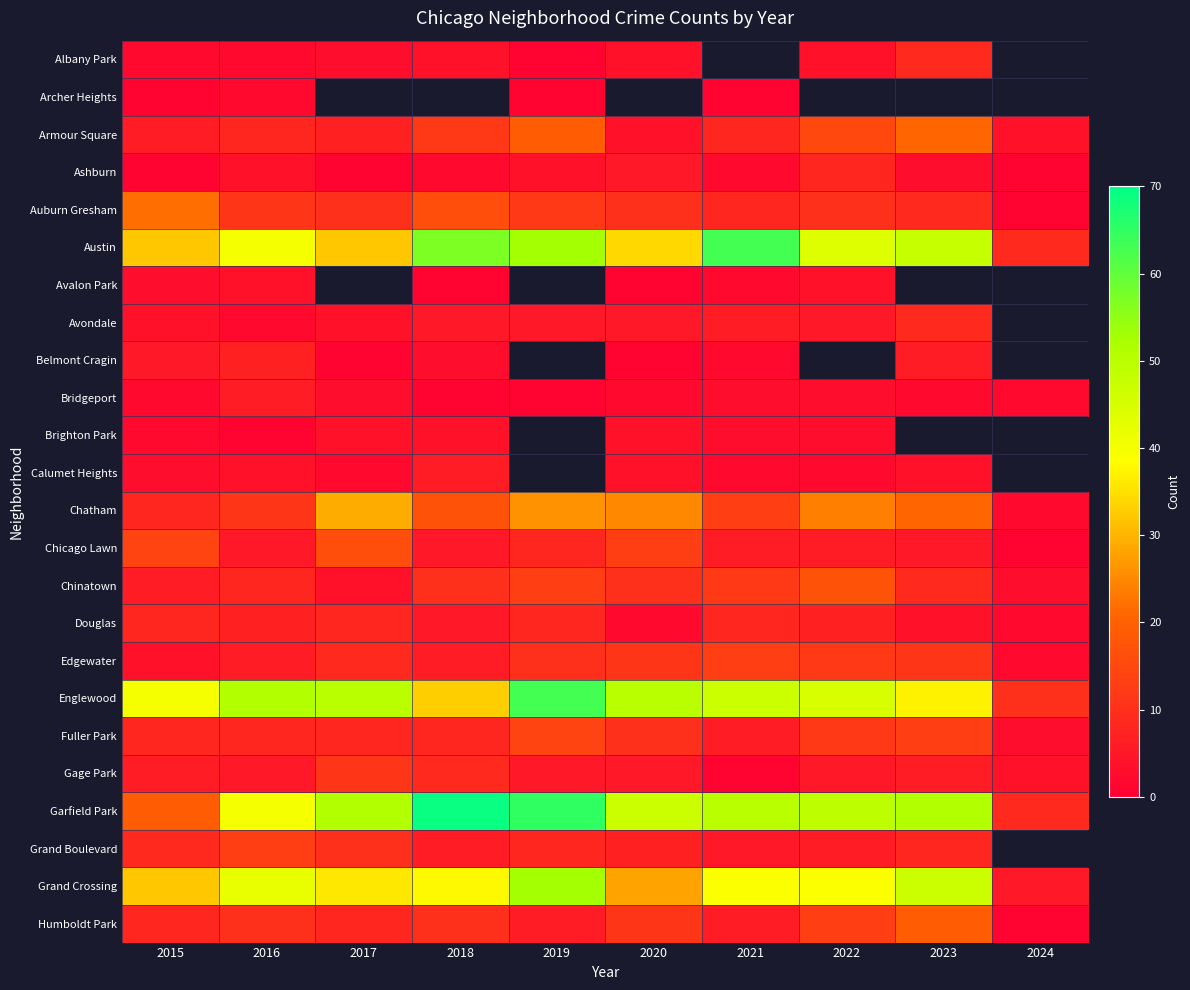

The Calumet Heights series shows 0.8 at 2022. True or false?

False